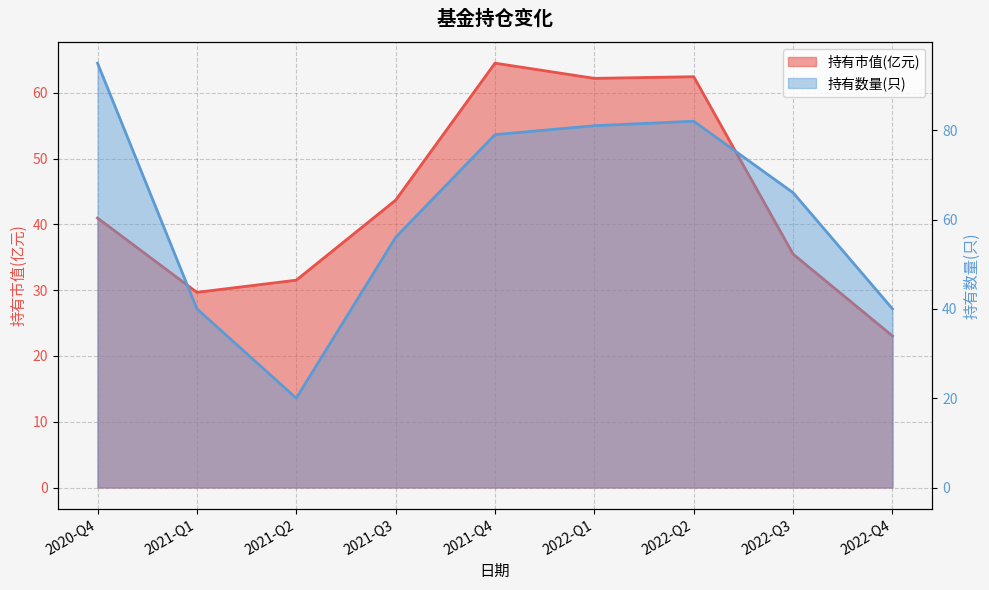

What is the difference between the highest and lowest values at 2021-Q3?

12.3